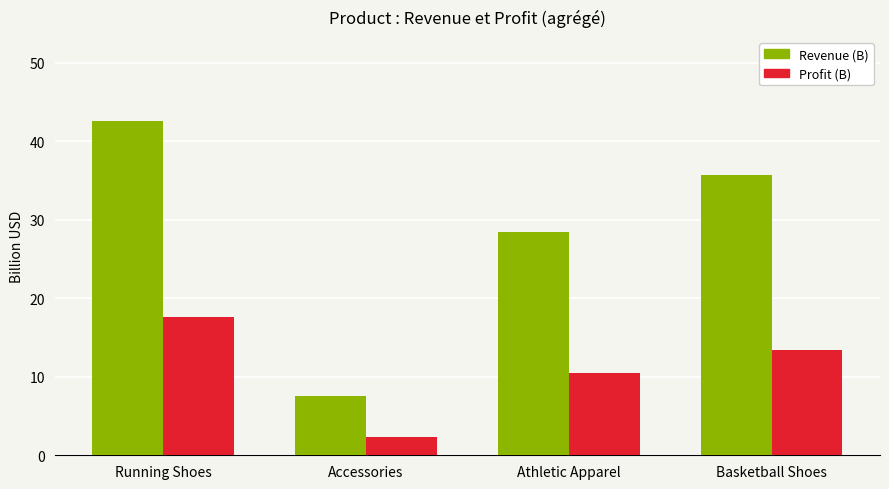

What is the difference between the maximum and minimum values in the Revenue (B) series?

35.1